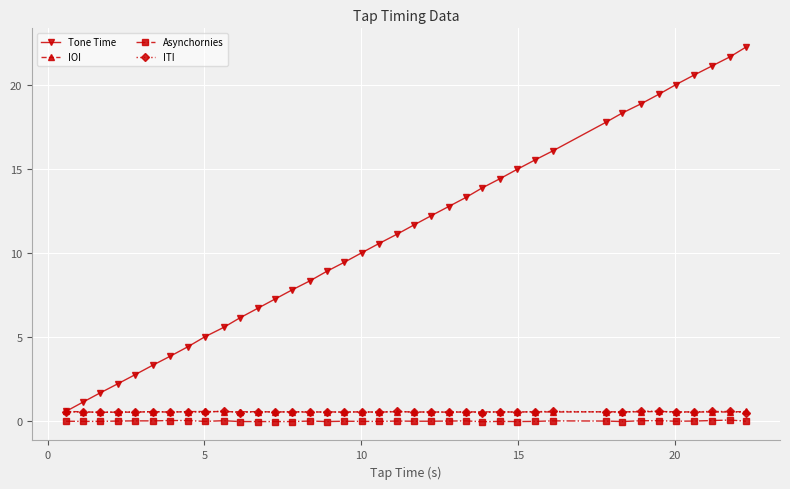

True or false: Tone Time has more than 0 points higher than both neighbors.

False